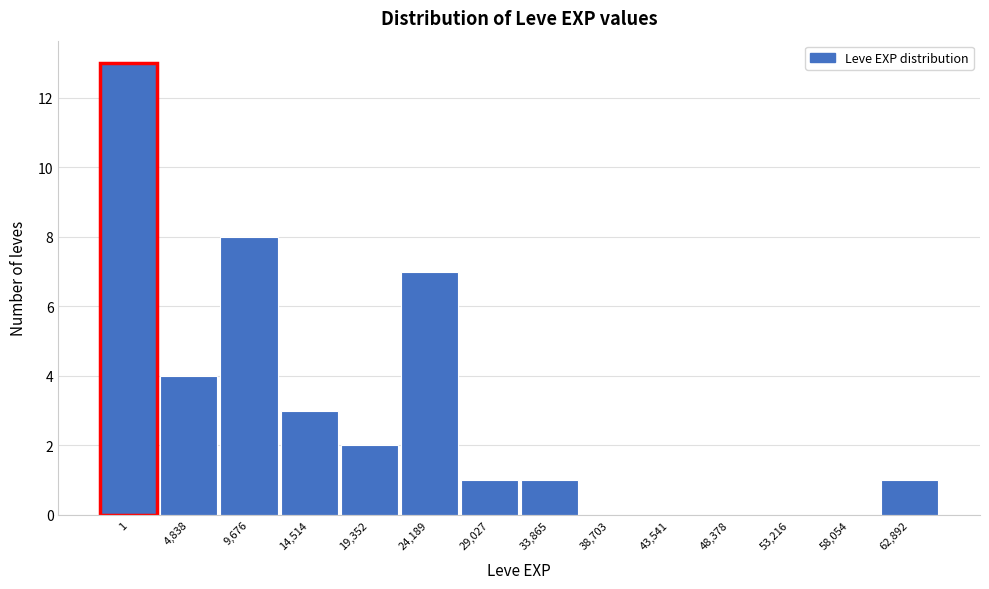

Reading left to right, list all the values displayed in this chart.

1=13	4,838=4	9,676=8	14,514=3	19,352=2	24,189=7	29,027=1	33,865=1	38,703=0	43,541=0	48,378=0	53,216=0	58,054=0	62,892=1